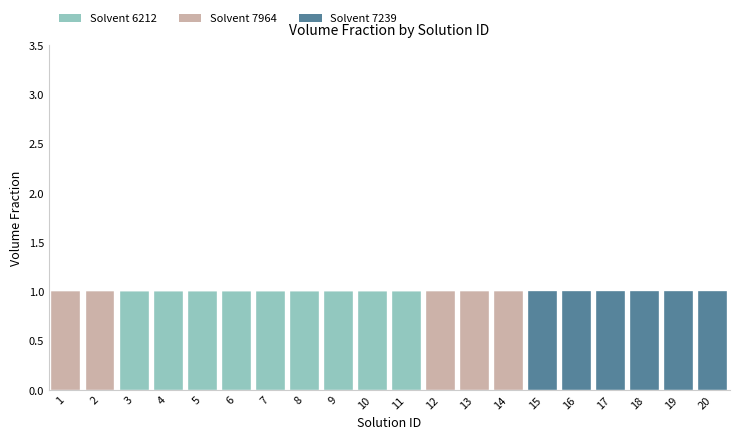

True or false: Solvent 6212 has a value of 1 at 9.

True